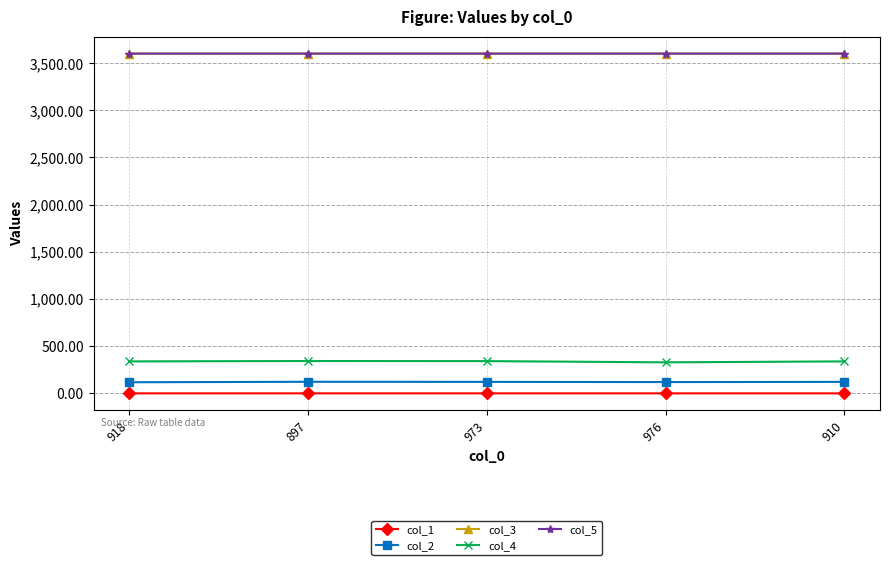

What is the maximum value for col_5?

3600.0